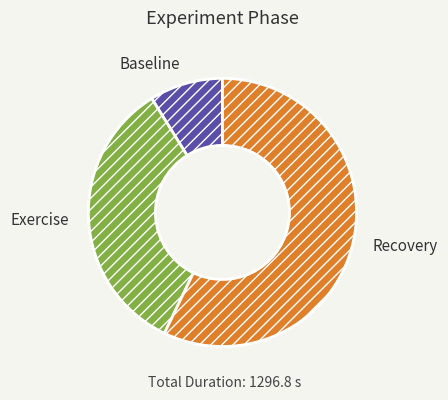

True or false: Baseline accounts for 20% of the total.

False